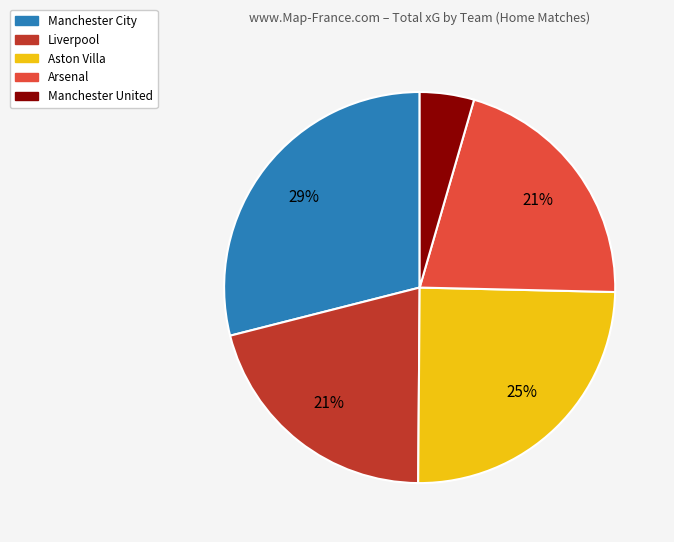

Does any single category account for the majority?

No